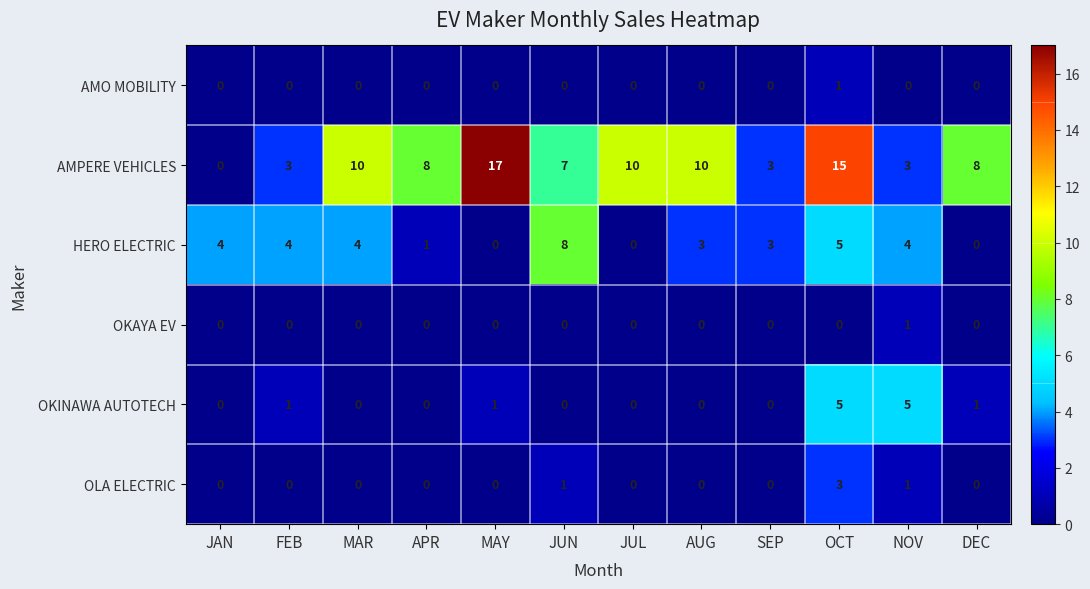

Which series changed the most between FEB and OCT?

AMPERE VEHICLES